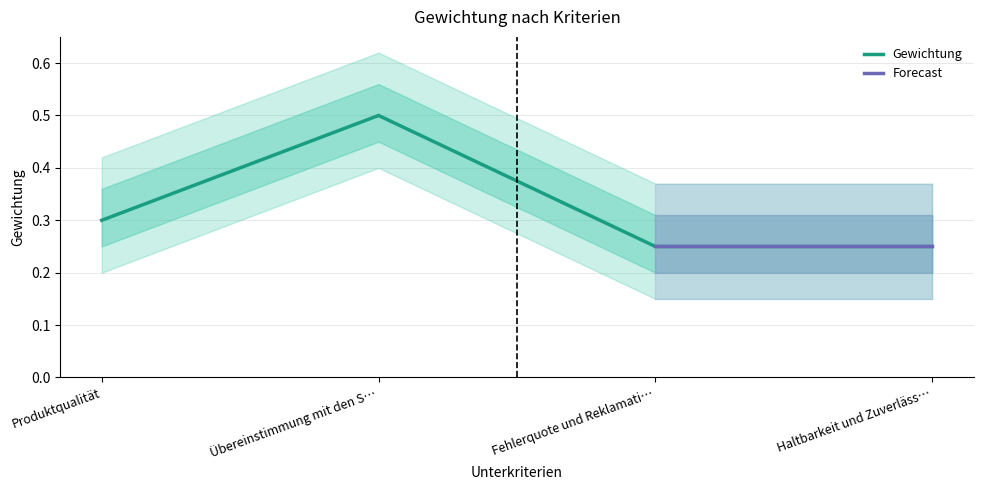

Where is the first local maximum for Gewichtung?

Übereinstimmung mit den S…